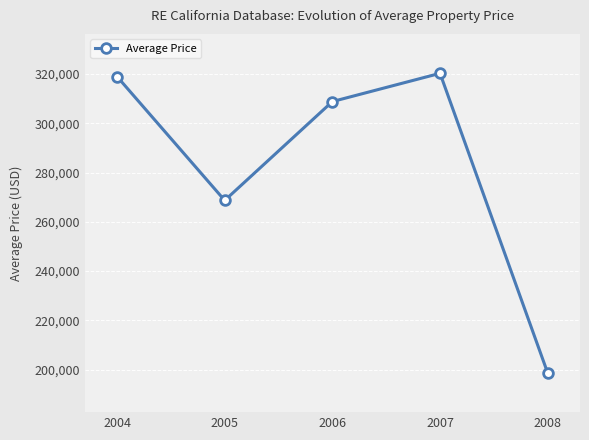

True or false: the data has more than 1 interior local peaks.

False